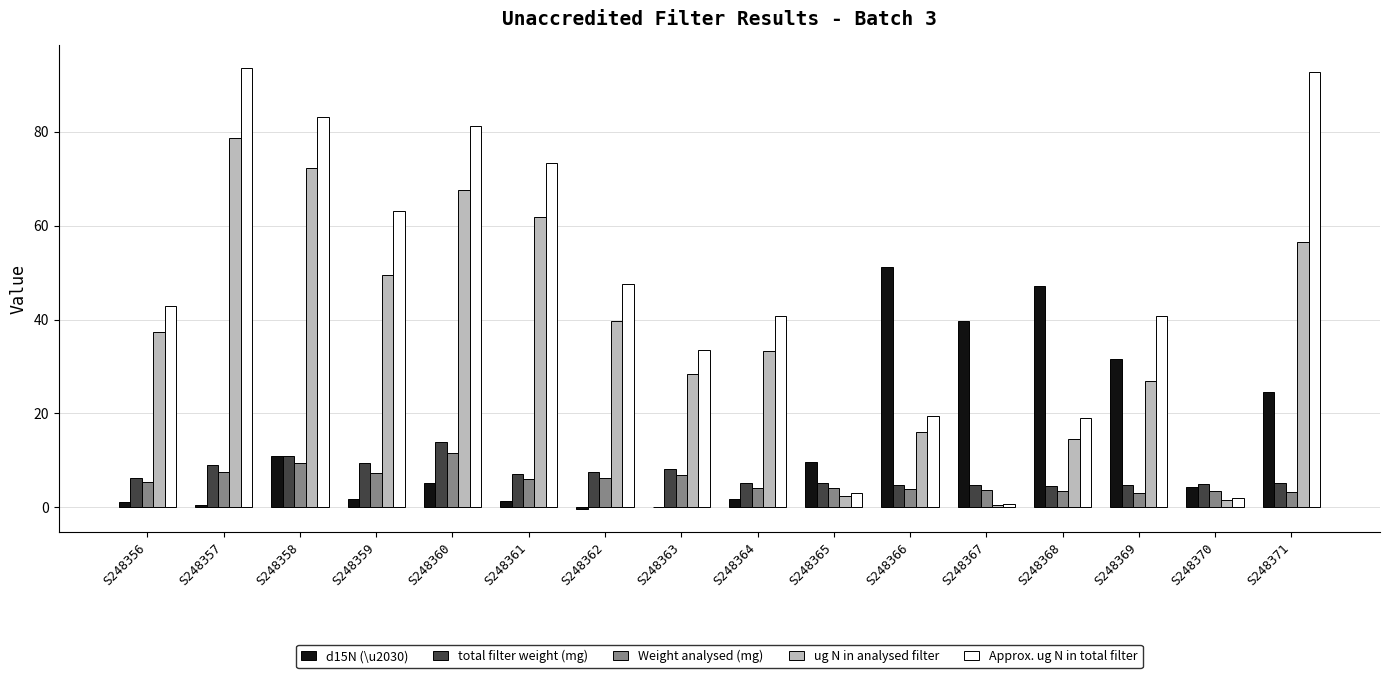

Are the bars horizontal?

No